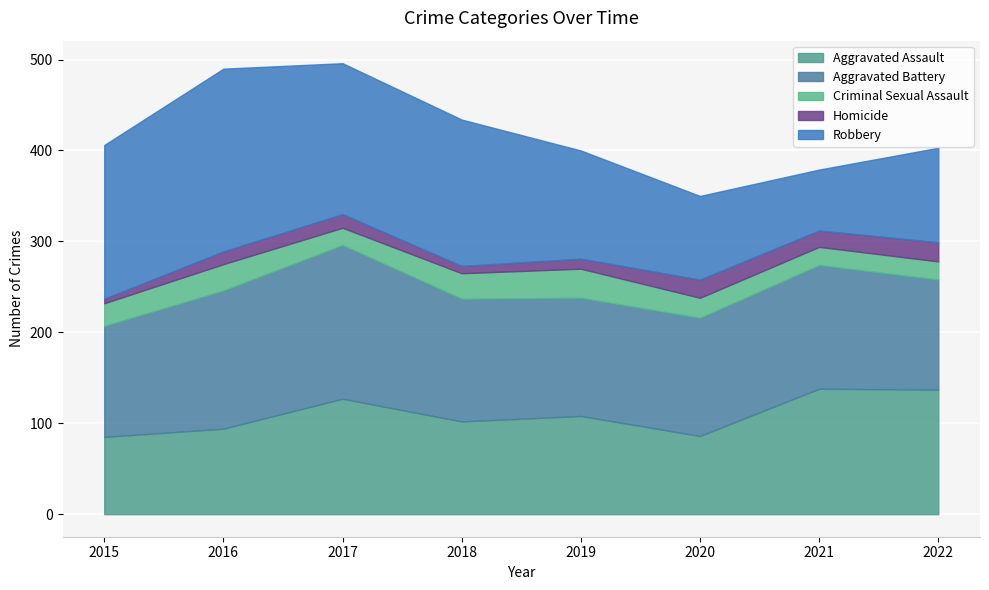

The value of Aggravated Battery at 2018 is 135. True or false?

True